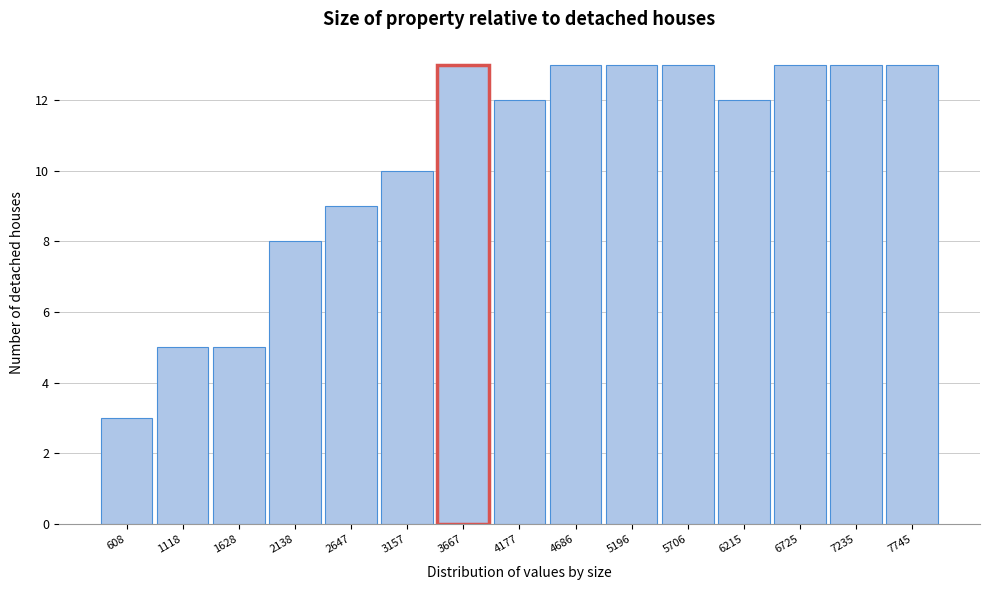

Reading left to right, transcribe this chart: for each bar, give the range it covers on the x-axis and its height. Neither the bar edges nor the heights are printed on the chart, so give them approximately, as read against the axes.

400 to 900: 3
900 to 1400: 5
1400 to 1900: 5
1900 to 2400: 8
2400 to 2900: 9
2900 to 3400: 10
3400 to 3900: 13
3900 to 4400: 12
4400 to 4900: 13
4900 to 5500: 13
5500 to 6000: 13
6000 to 6500: 12
6500 to 7000: 13
7000 to 7500: 13
7500 to 8000: 13